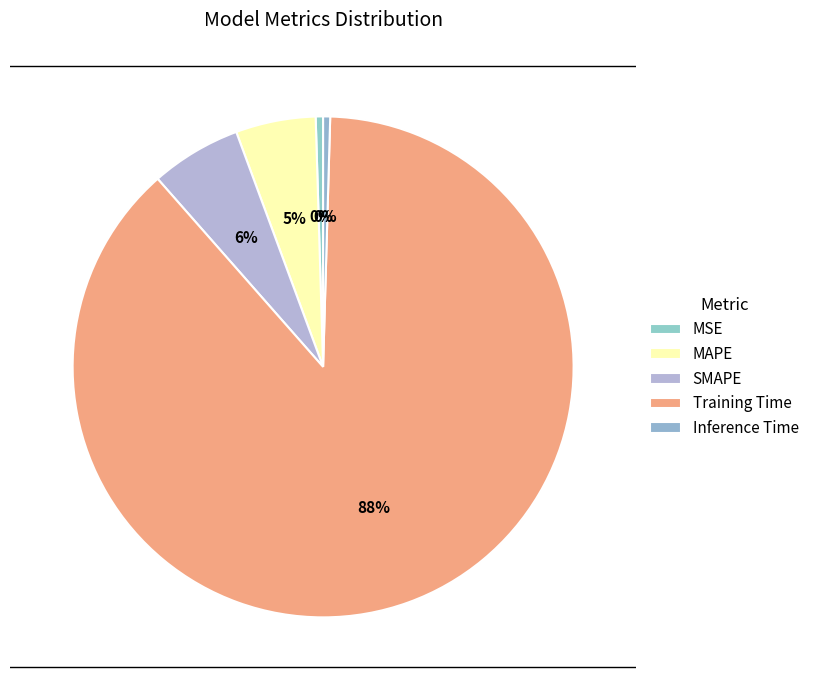

To the nearest percent, what portion does SMAPE represent?

6%